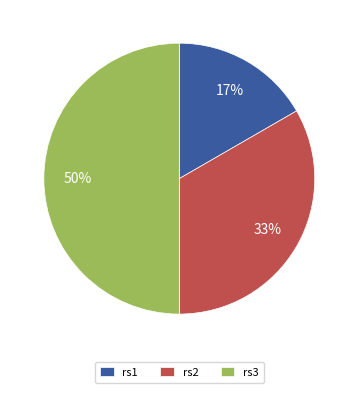

To the nearest percent, what portion does rs3 represent?

50%